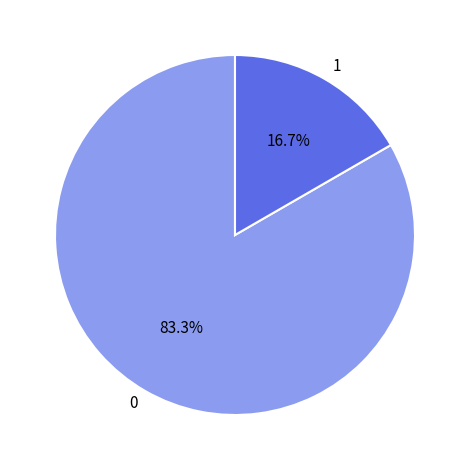

How many segments does this pie chart have?

2